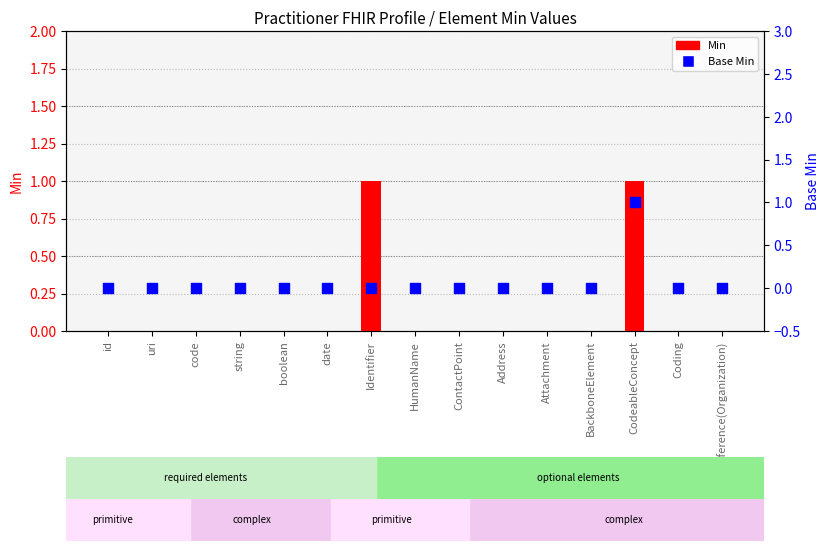

Which series contains the lowest Y value?

Min